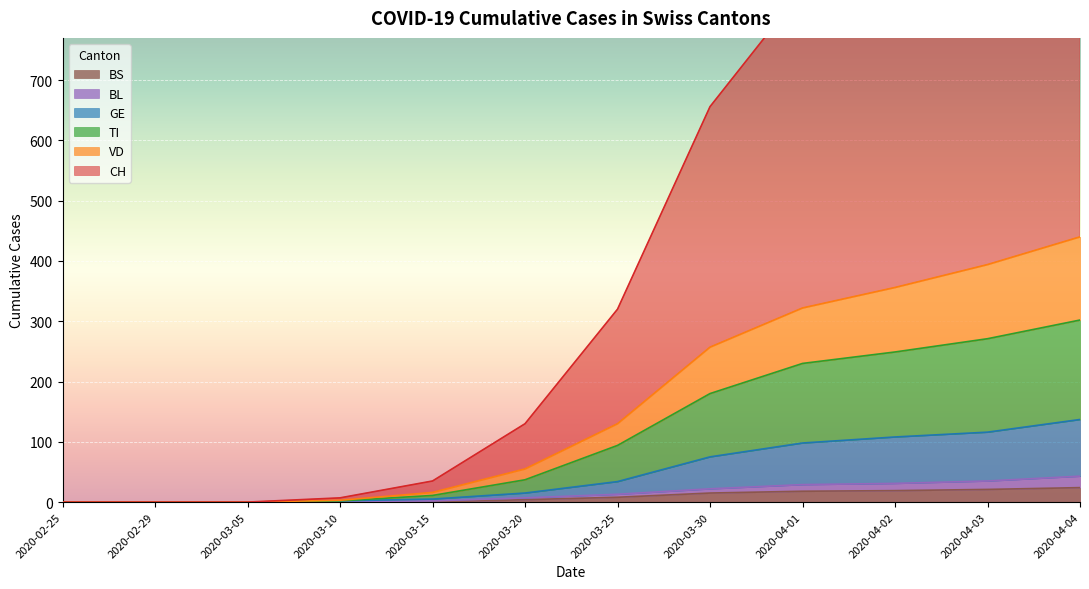

Which category has the lowest value across all series?

2020-02-25